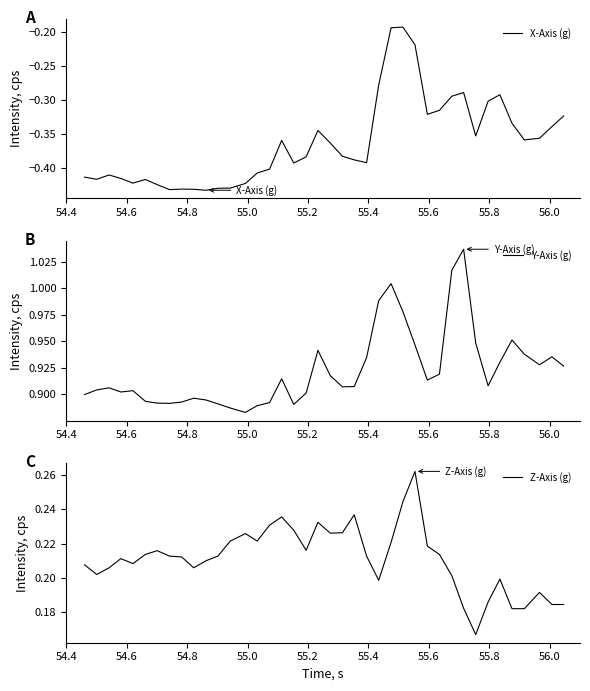

Rank the series by their average value, from lowest to highest.

X-Axis (g), Z-Axis (g), Y-Axis (g)